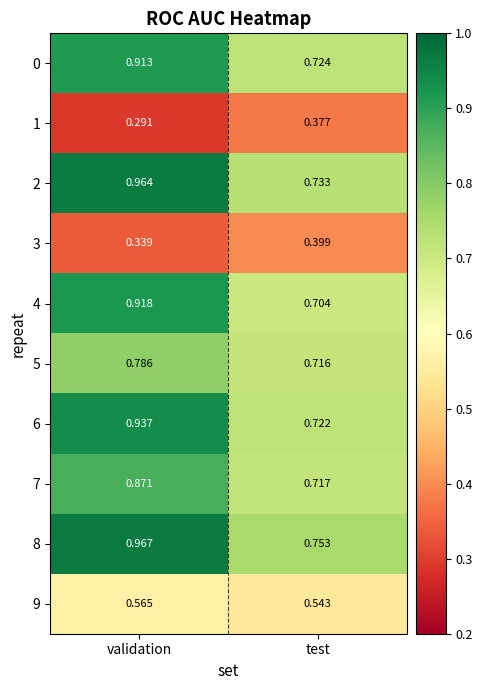

Which label corresponds to the smallest value in the chart?

validation